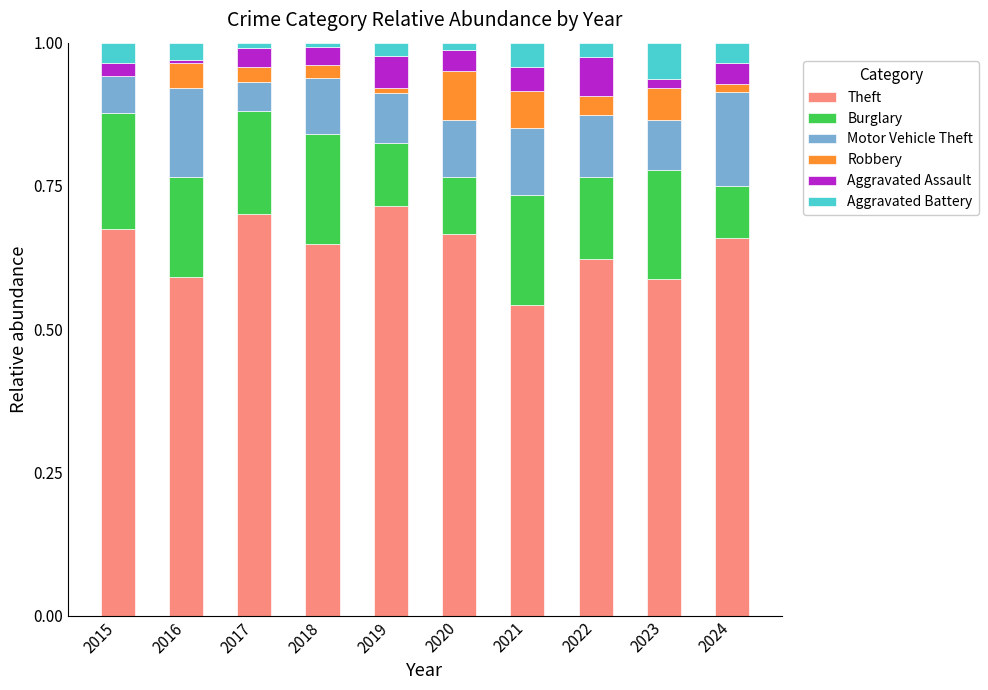

What is the total value across all series at 2015?

1.0